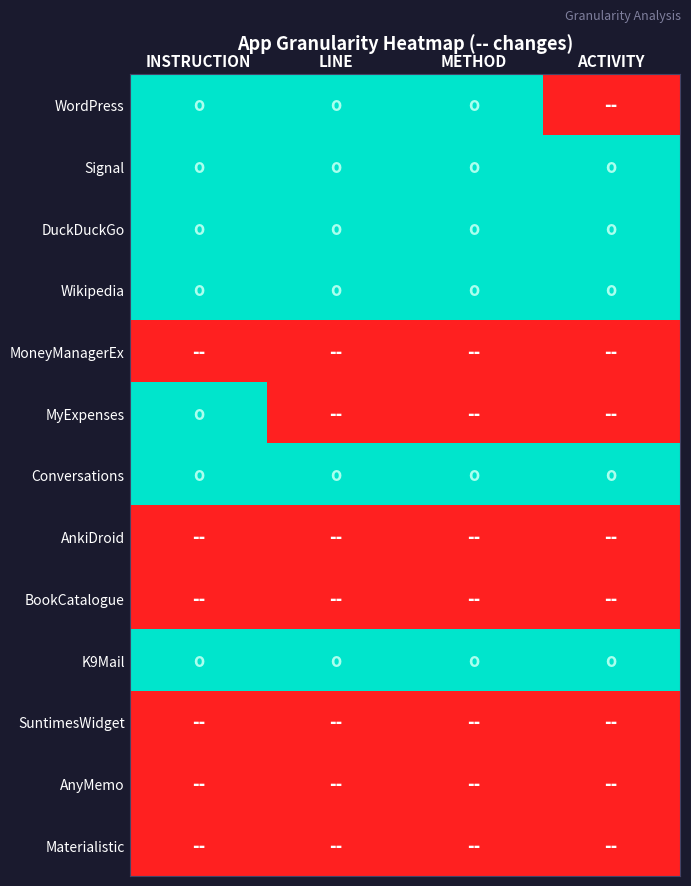

Which label corresponds to the largest value in the chart?

ACTIVITY